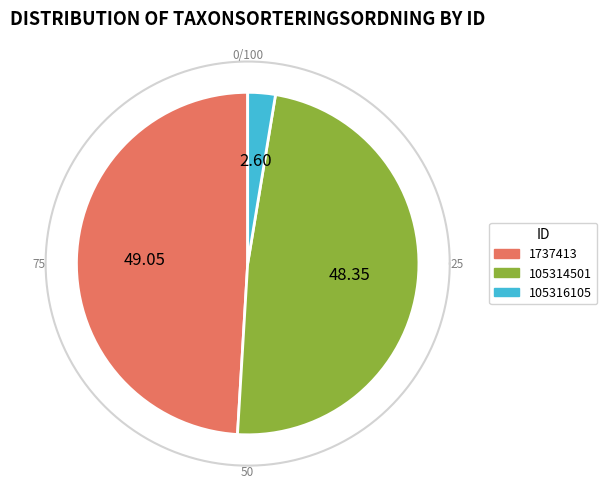

What is the largest slice in the pie chart?

1737413